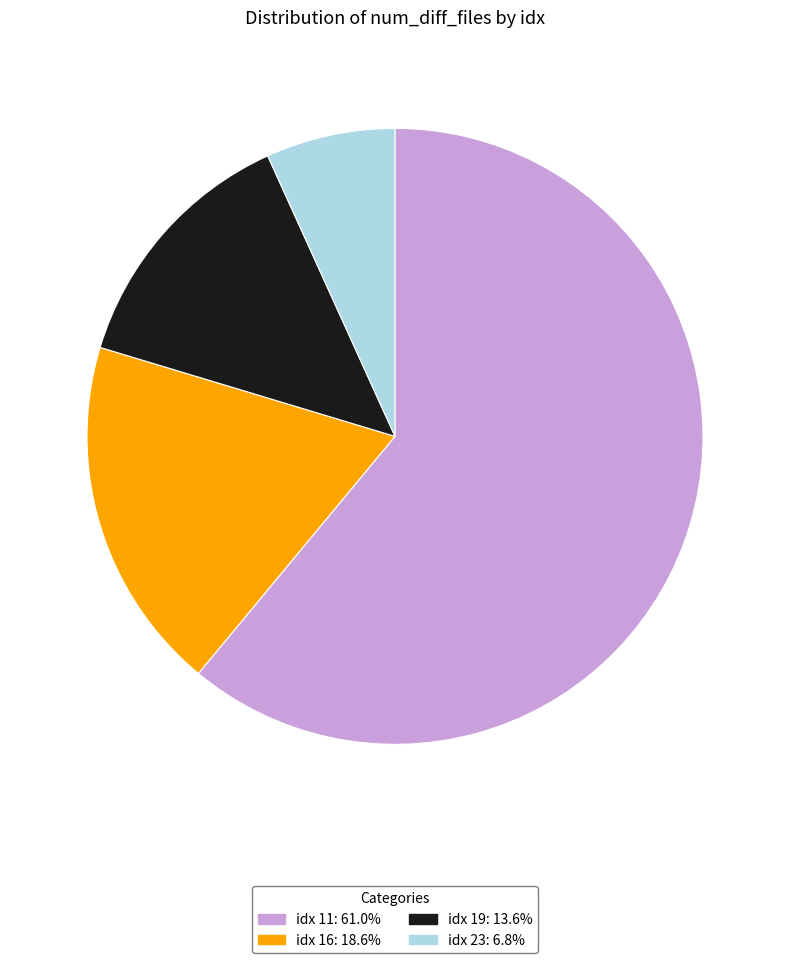

Is the sum of idx 23: 6.8% and idx 19: 13.6% greater than half?

No